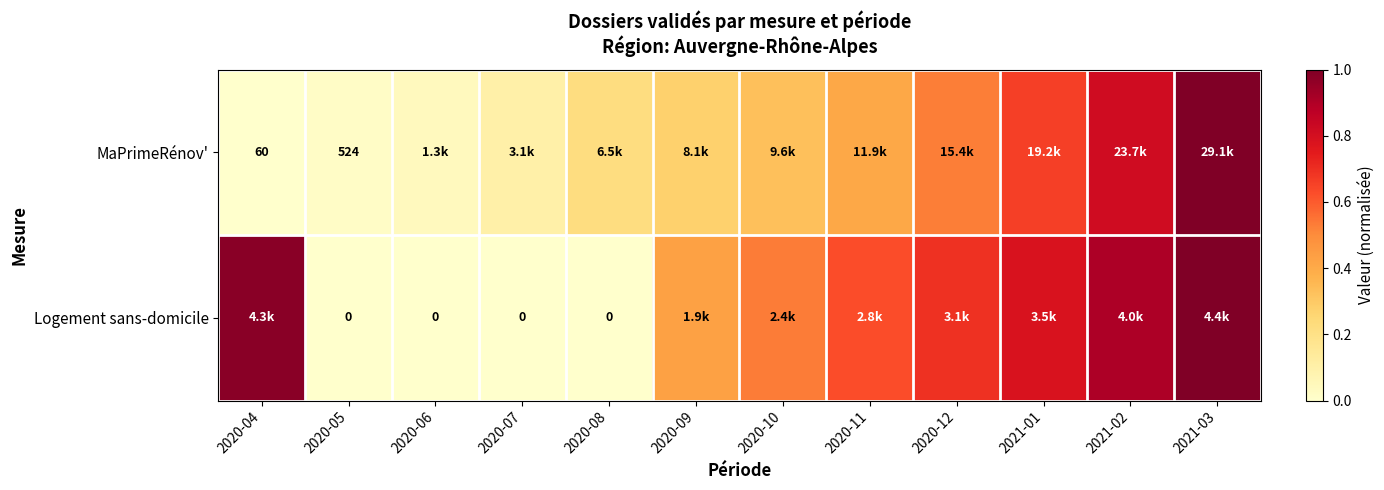

Is the value of Logement sans-domicile at 2020-08 greater than the value of MaPrimeRénov' at 2020-05?

No